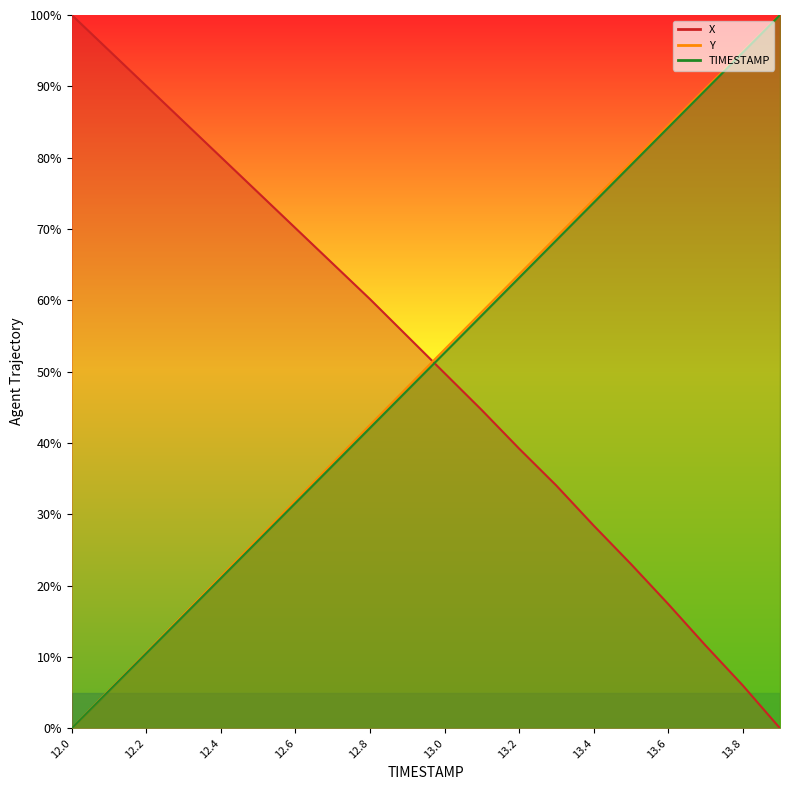

True or false: X has a value of -66.9 at 13.9.

False